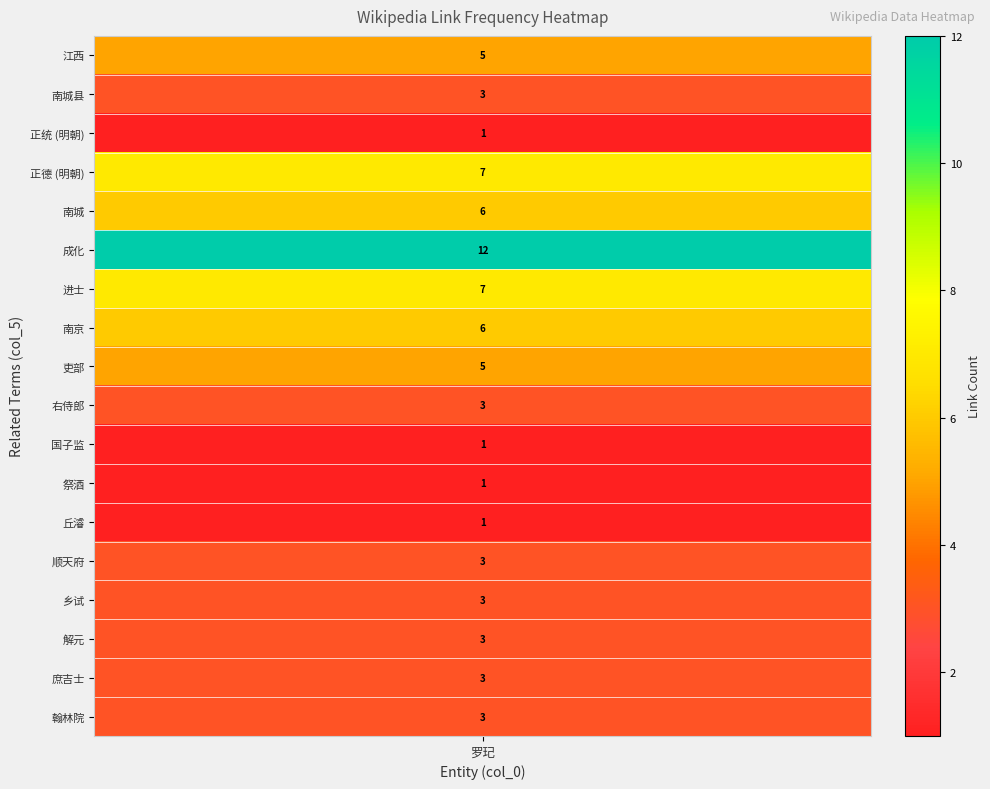

List the labels in order of value, largest first.

成化, 正德 (明朝), 进士, 南城, 南京, 江西, 吏部, 南城县, 右侍郎, 顺天府, 乡试, 解元, 庶吉士, 翰林院, 正统 (明朝), 国子监, 祭酒, 丘濬